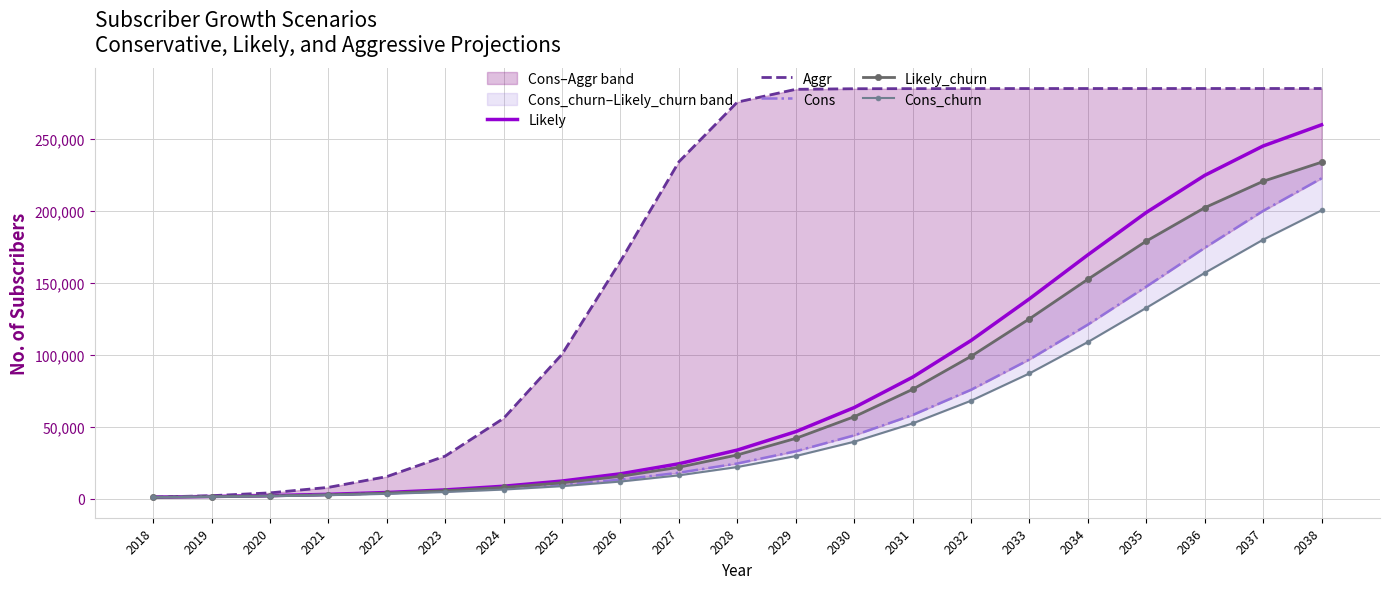

After their last crossing, which series has the higher values: Cons or Likely_churn?

Likely_churn